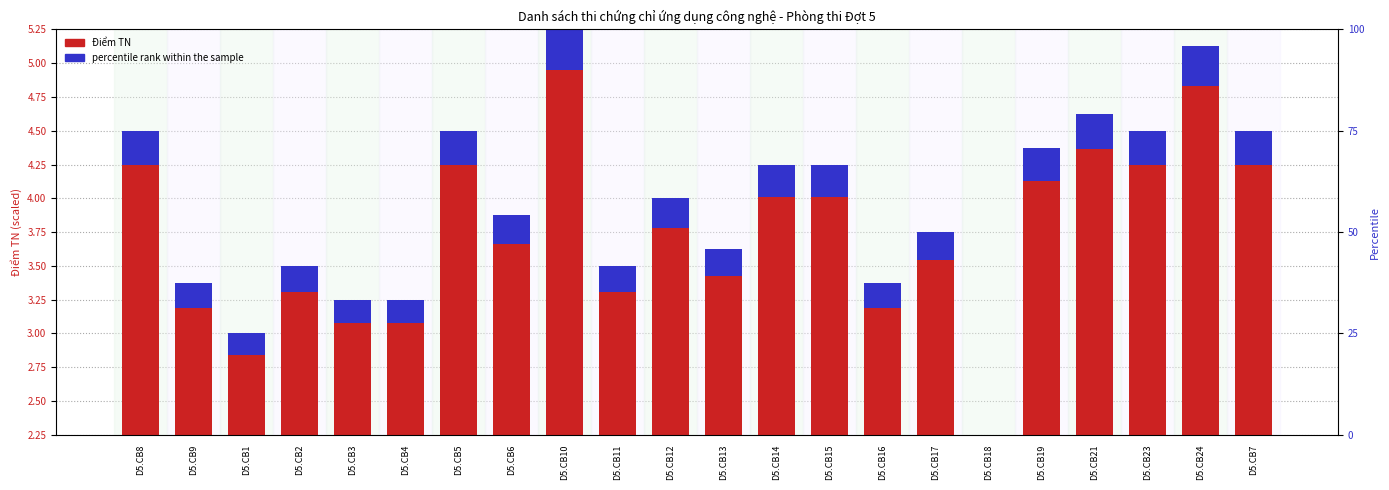

What position from the right is D5.CB9?

21